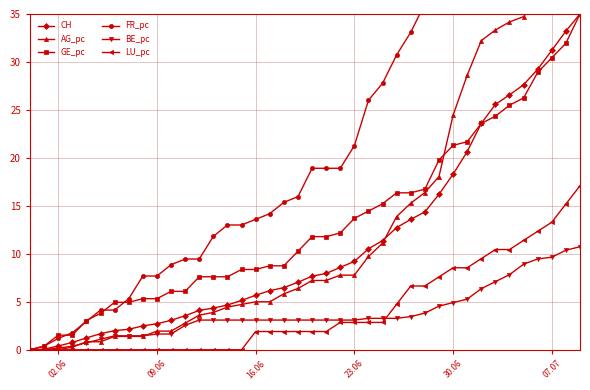

What is the highest value of the GE_pc series?

35.0